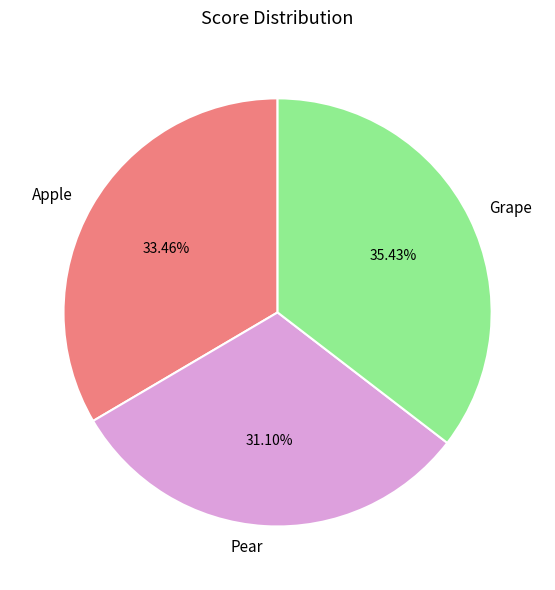

What is the smallest slice in the pie chart?

Pear